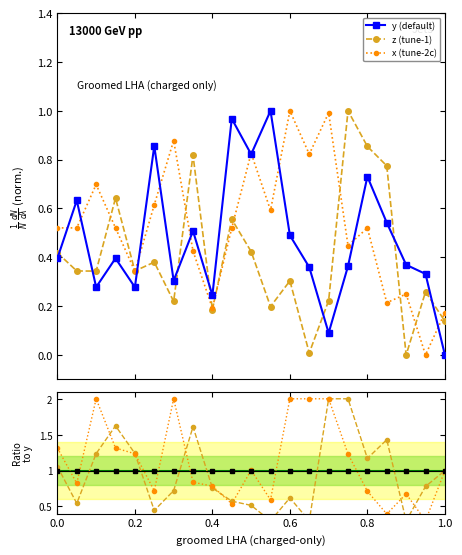

How many categories are shown in the chart?

21